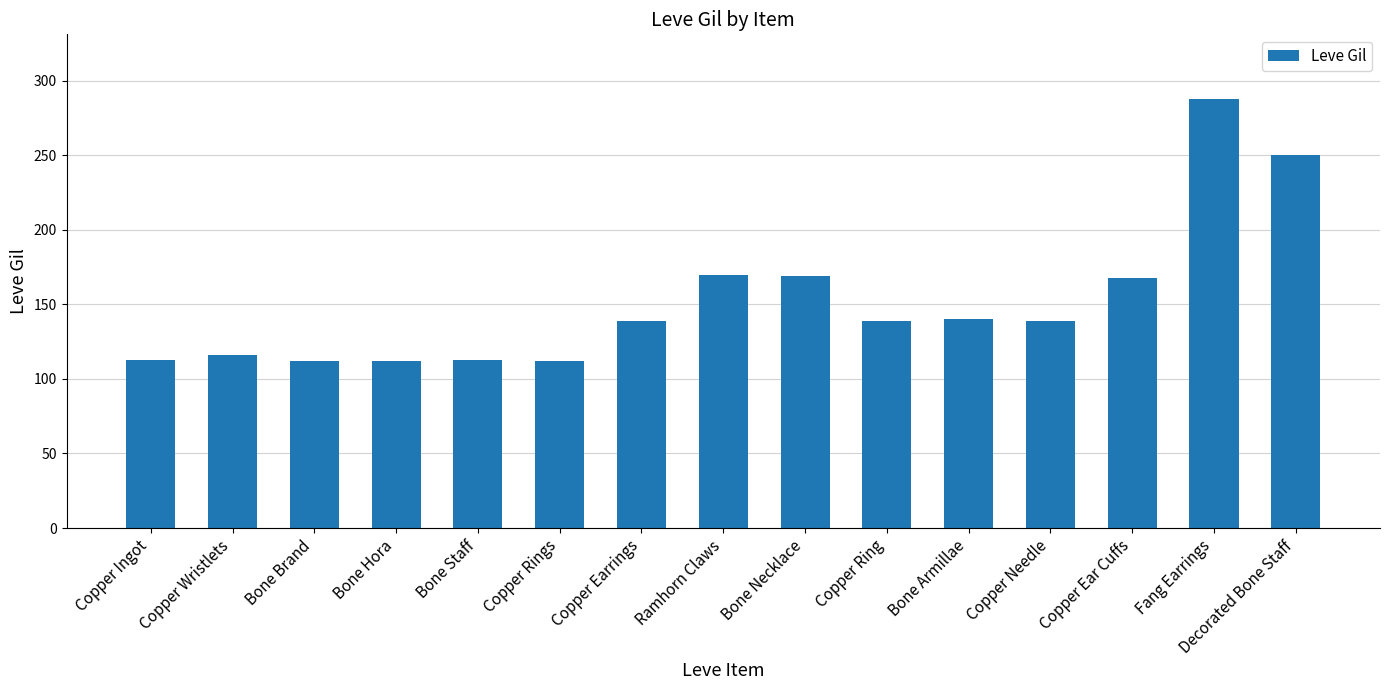

Read the value at Ramhorn Claws.

170